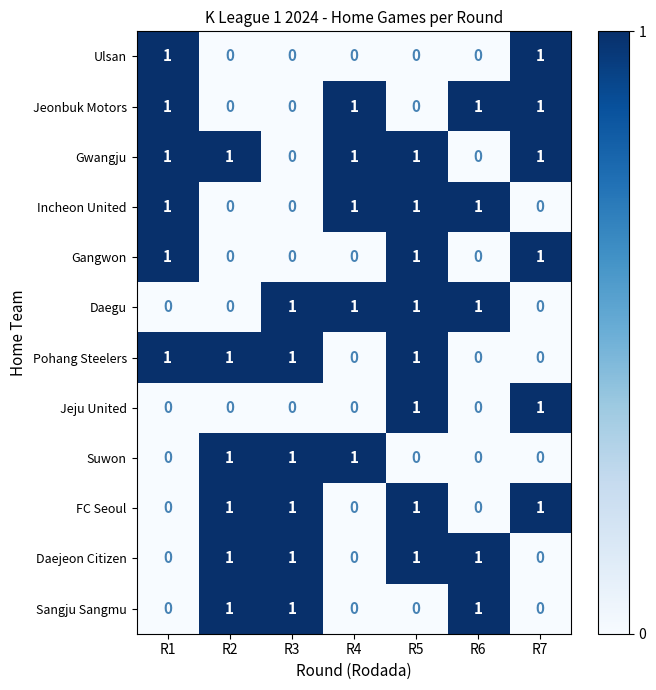

The value of Pohang Steelers at R3 is 1. True or false?

True